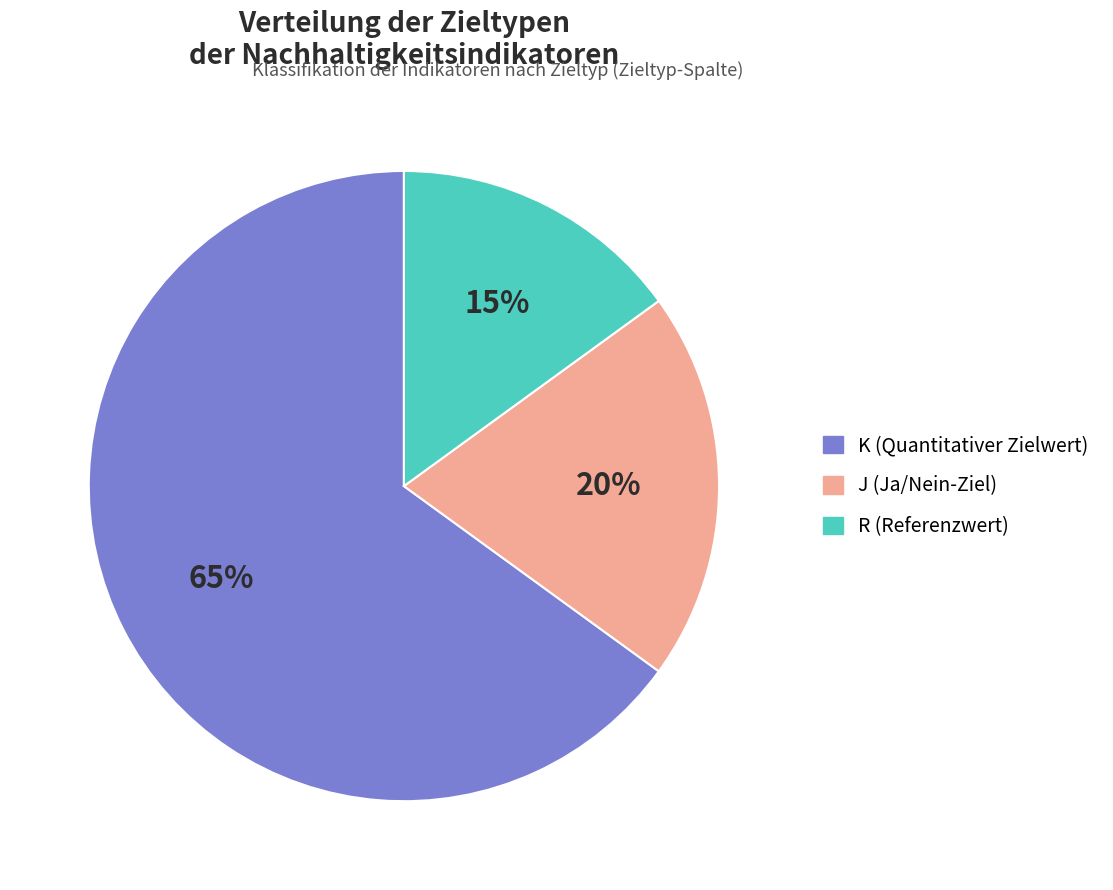

Does any single category account for the majority?

Yes